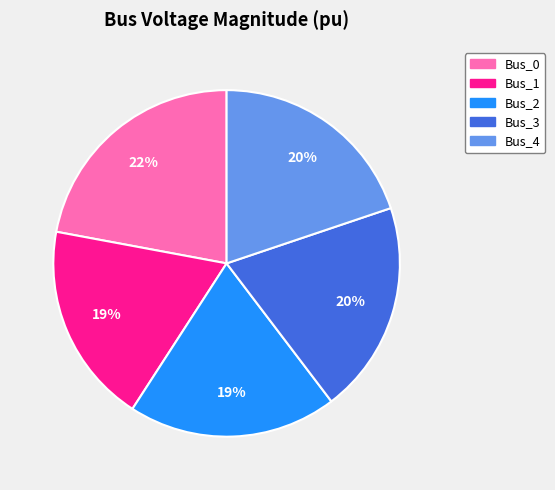

Combined, do Bus_2 and Bus_3 account for over 50%?

No